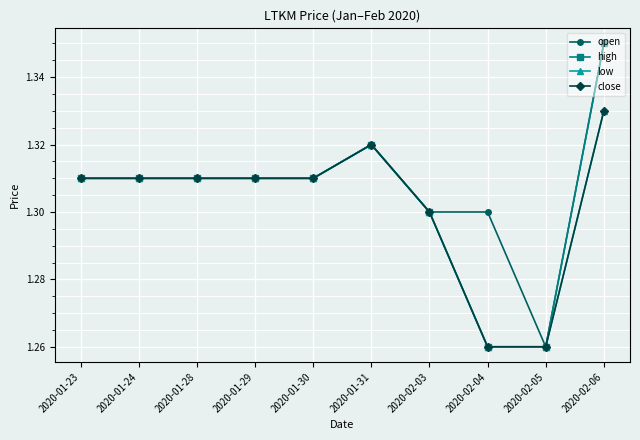

Is this an area chart (filled region under the line)?

No